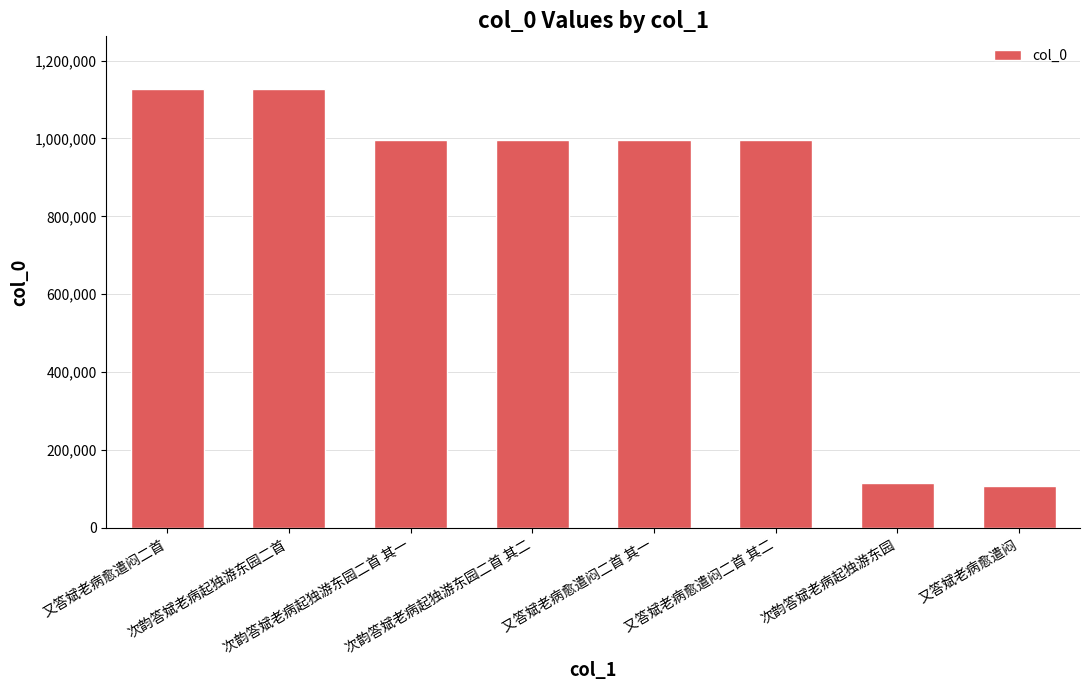

What is the average value?

807975